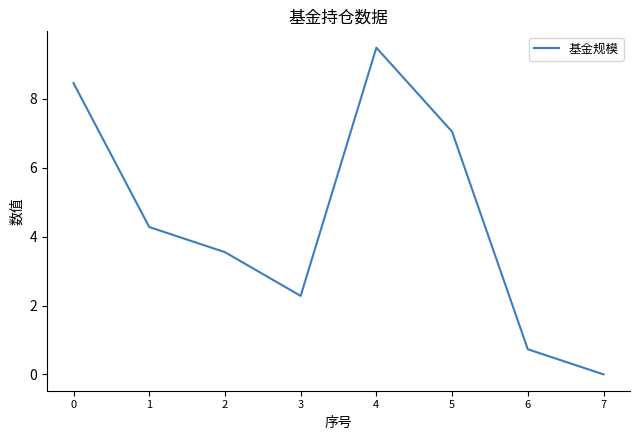

True or false: there are more than 1 points higher than both neighbors.

False